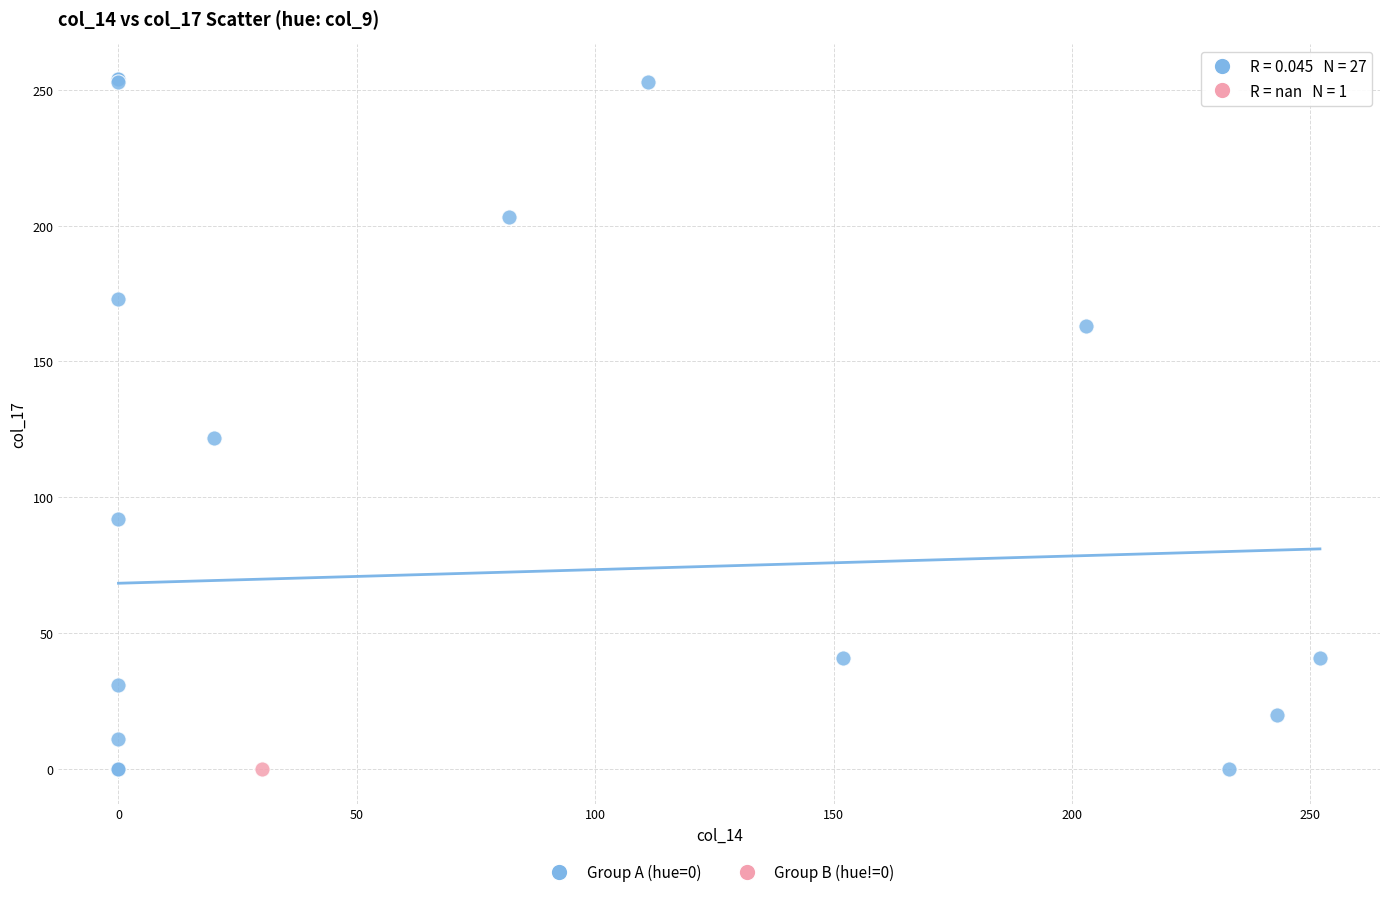

What are all the series names shown in the legend?

Group A (hue=0), Group B (hue!=0)